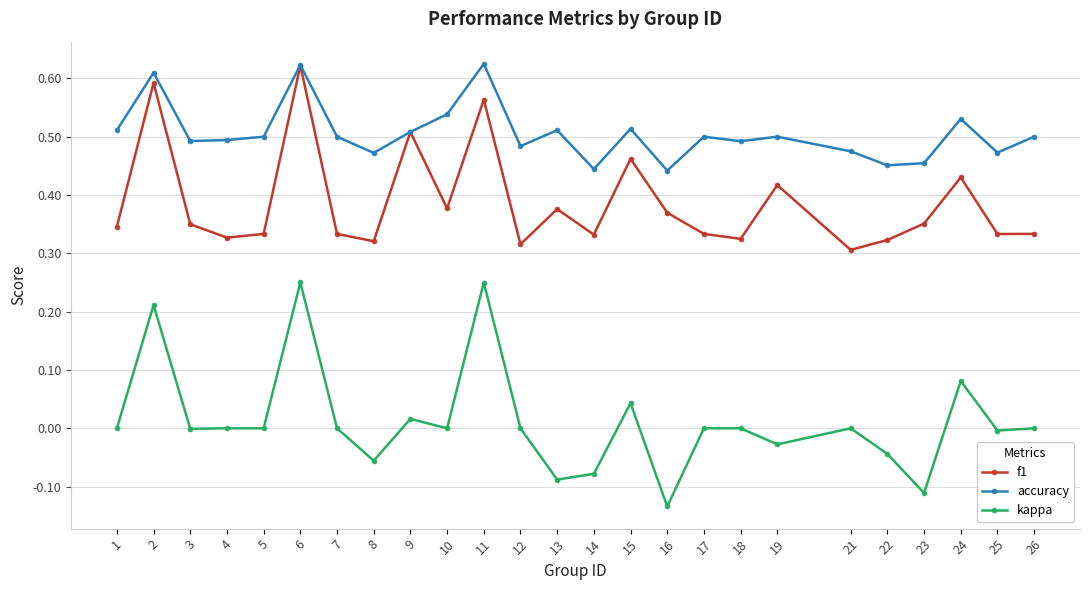

True or false: kappa and accuracy cross at least once.

False